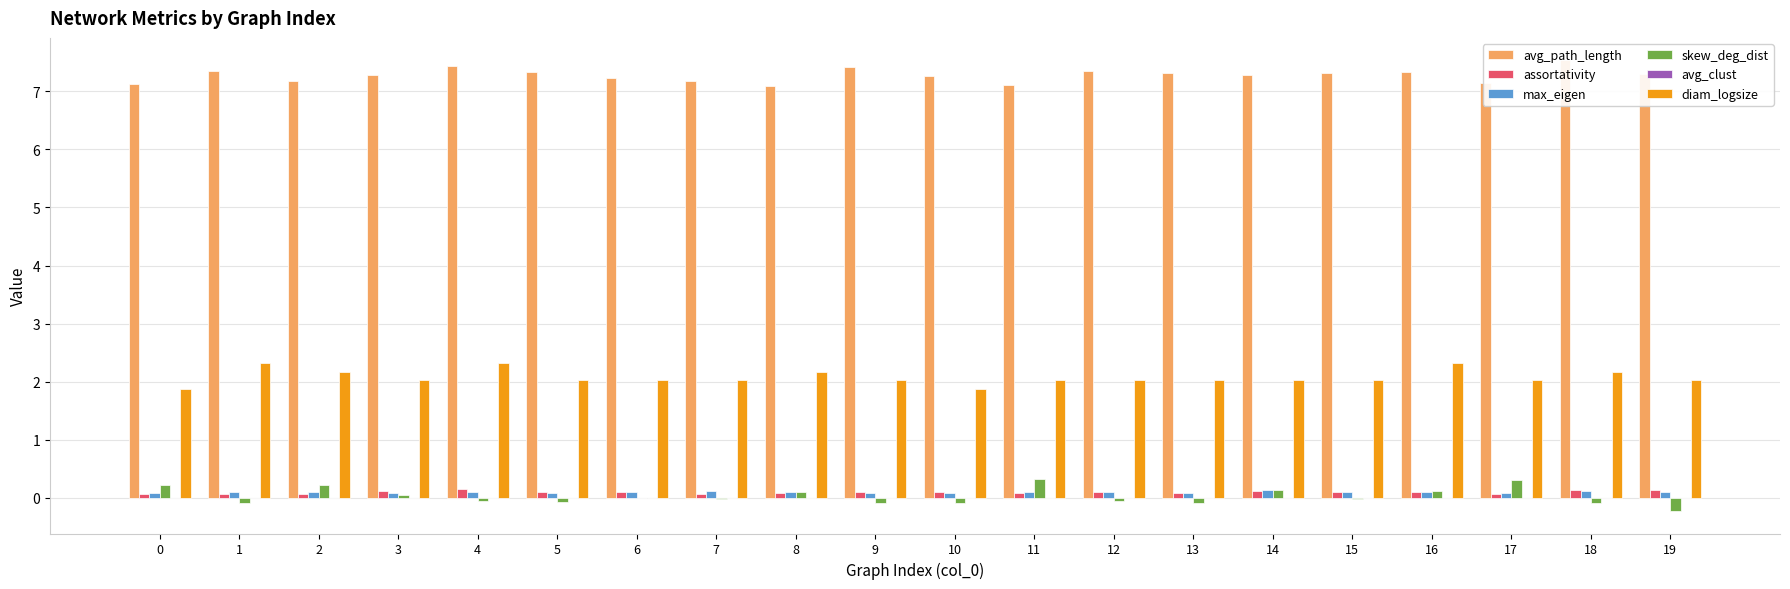

The value of assortativity at 12 is 0.0. True or false?

False